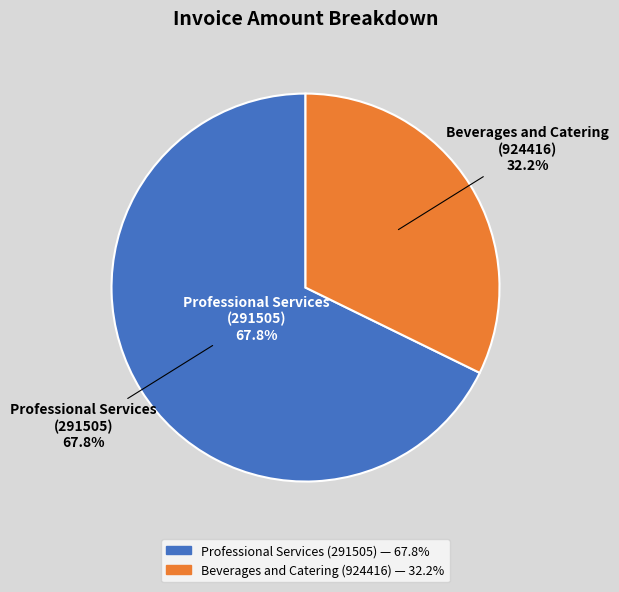

Rank the categories by value from highest to lowest.

Professional Services
(291505), Beverages and Catering
(924416)